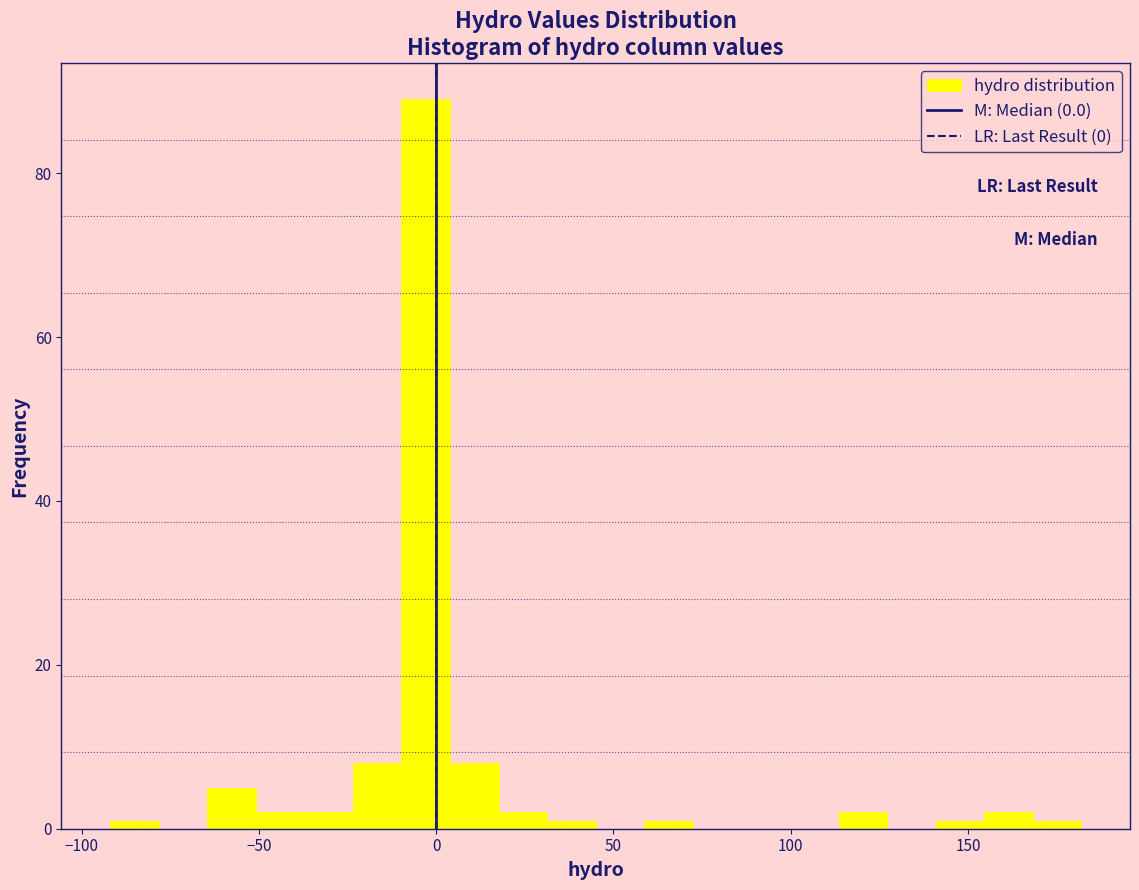

Around what value on the x-axis is the tallest bar? Give the approximate position of its centre, as read against the axis.

-5